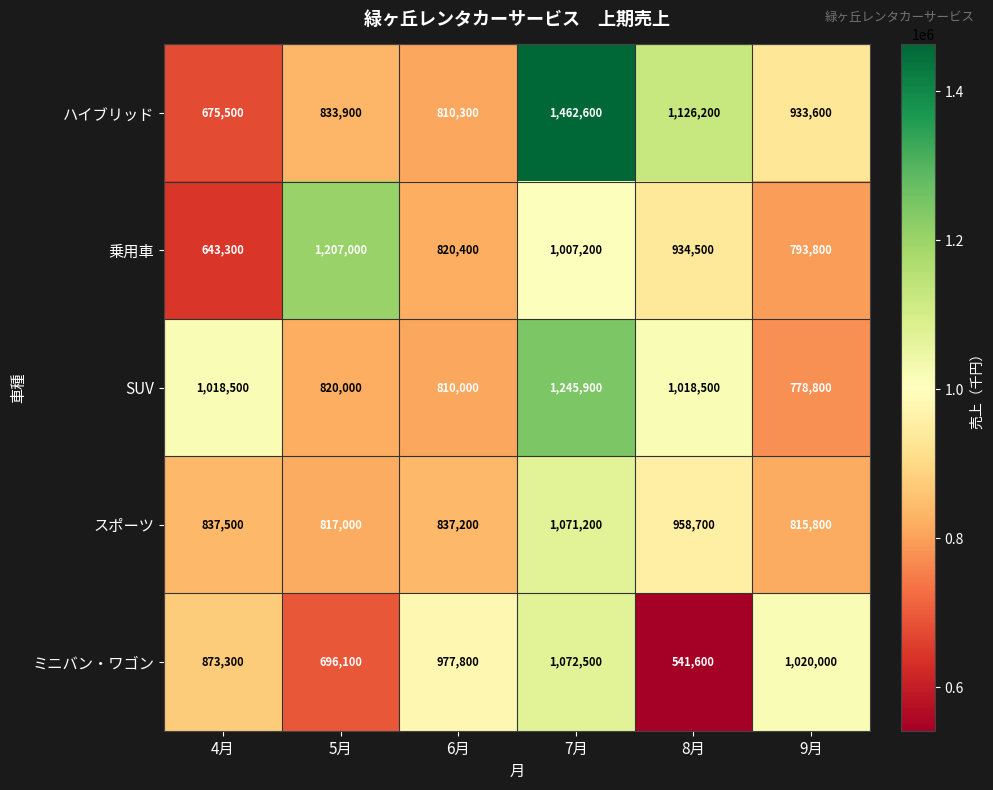

Reading right to left, transcribe all the data shown in this chart.

ハイブリッド: 933600	1126200	1462600	810300	833900	675500
乗用車: 793800	934500	1007200	820400	1207000	643300
SUV: 778800	1018500	1245900	810000	820000	1018500
スポーツ: 815800	958700	1071200	837200	817000	837500
ミニバン・ワゴン: 1020000	541600	1072500	977800	696100	873300